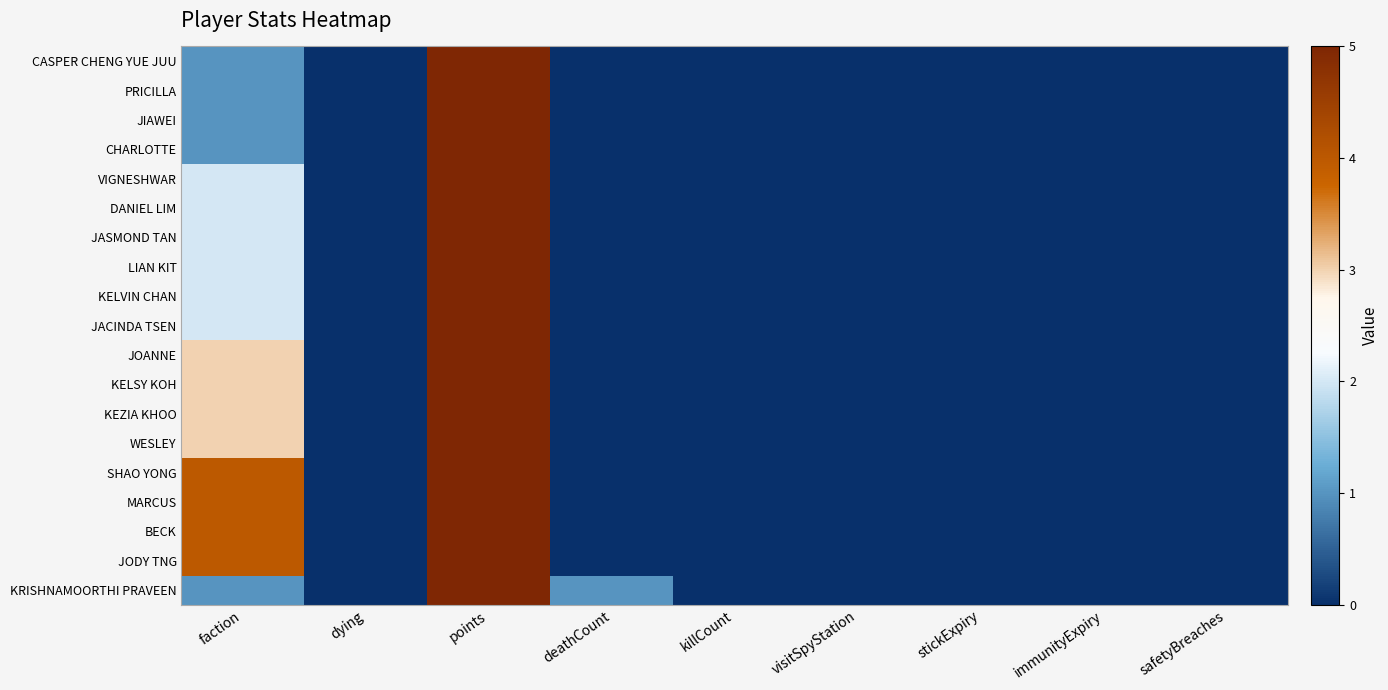

Count the number of categories in the chart.

9